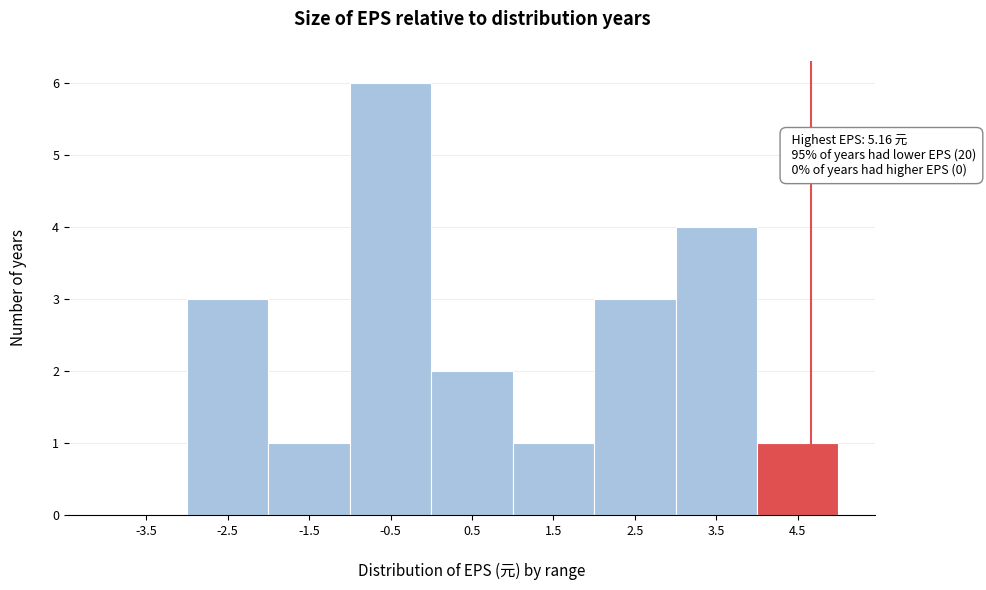

Reading right to left, extract all data points from this chart.

4.5=1	3.5=4	2.5=3	1.5=1	0.5=2	-0.5=6	-1.5=1	-2.5=3	-3.5=0